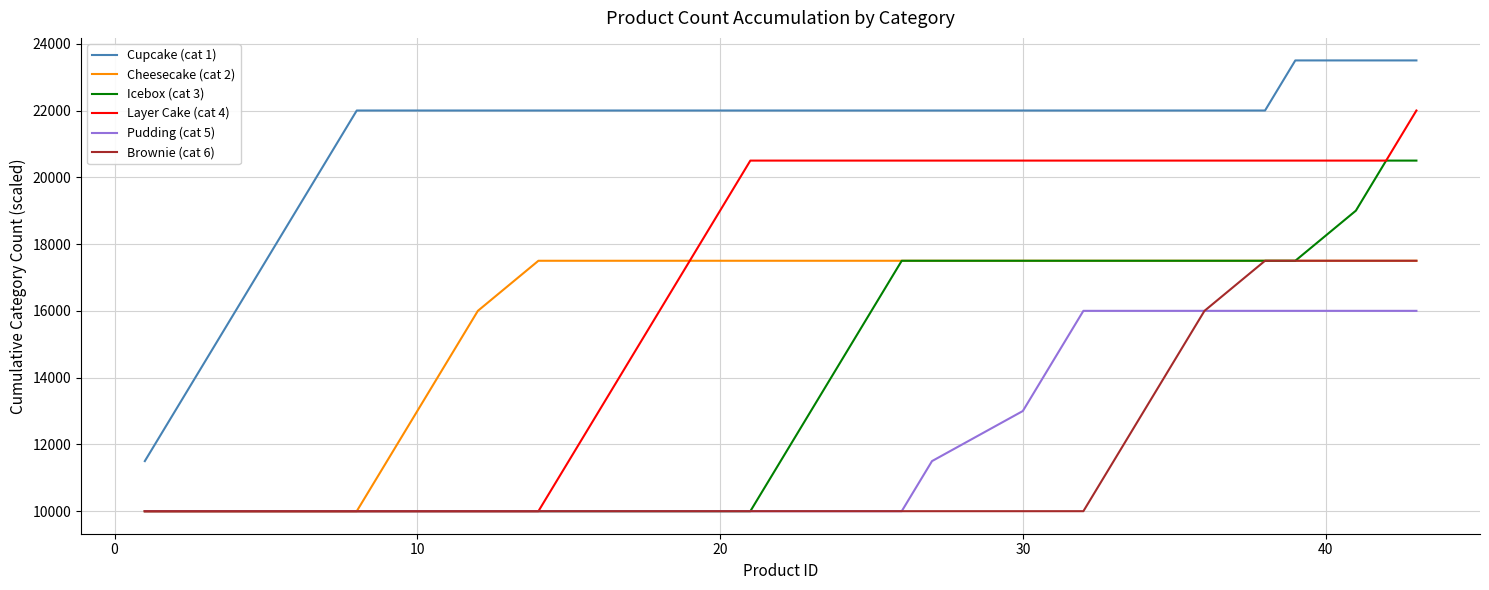

What is the difference between the maximum and second lowest values in the Cupcake (cat 1) series?

10500